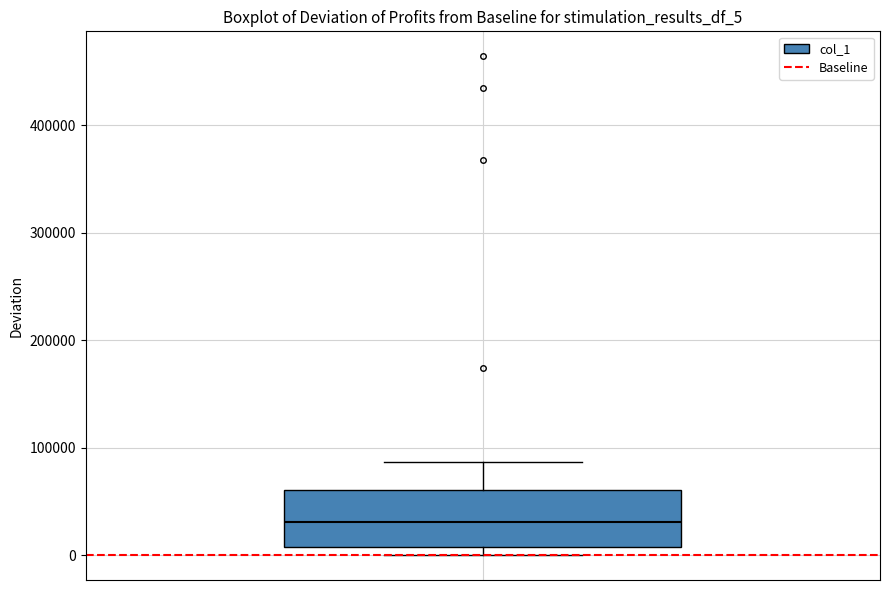

Read this box plot against the y-axis: the position of the median line, the range covered by the box, and the ends of both whiskers. The values are not printed on the chart, so give them approximately, as read against the axis.

median 30000, box 10000 to 60000, whiskers 0 to 90000